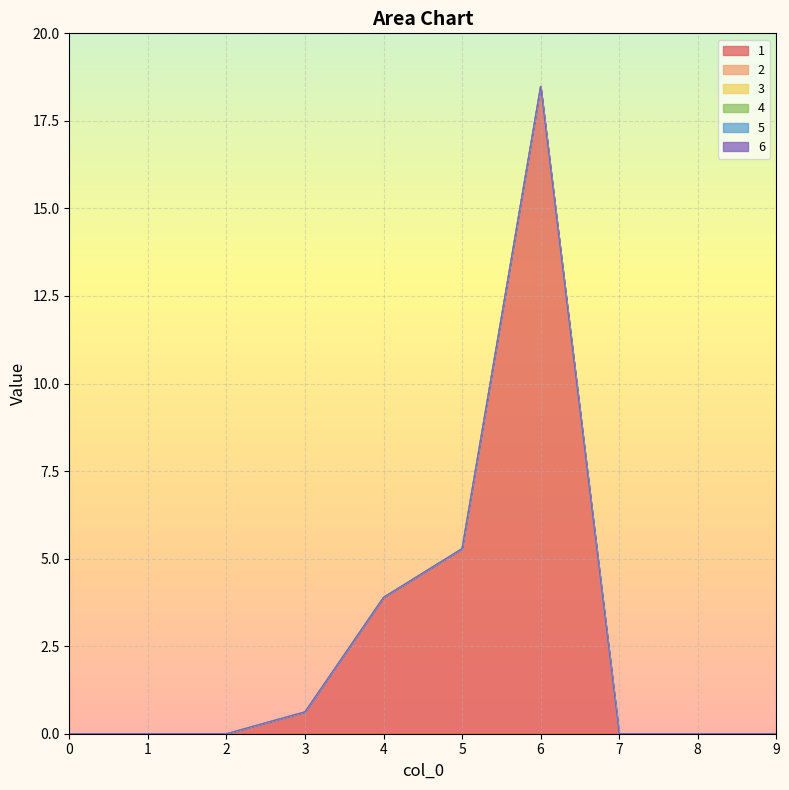

Rank the series at 4 from lowest to highest value.

2, 3, 4, 5, 6, 1